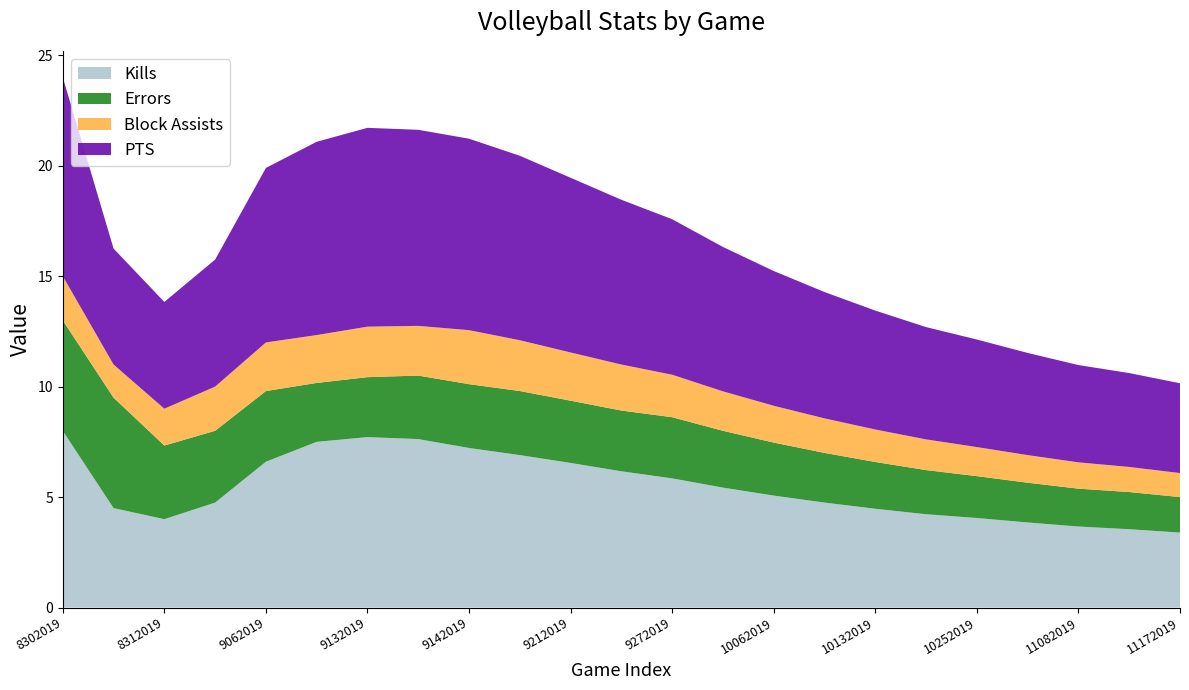

Reading left to right, list all the values displayed in this chart.

Kills: 8.0	4.5	4.0	4.8	6.6	7.5	7.7	7.6	7.2	6.9	6.5	6.2	5.8	5.4	5.1	4.8	4.5	4.2	4.1	3.9	3.7	3.5	3.4
Errors: 5.0	5.0	3.3	3.2	3.2	2.7	2.7	2.9	2.9	2.9	2.8	2.8	2.8	2.6	2.4	2.2	2.1	2.0	1.9	1.8	1.7	1.7	1.6
Block Assists: 2.0	1.5	1.7	2.0	2.2	2.2	2.3	2.2	2.4	2.3	2.2	2.1	1.9	1.8	1.7	1.6	1.5	1.4	1.3	1.2	1.2	1.1	1.1
PTS: 9.0	5.2	4.8	5.8	7.9	8.8	9.0	8.9	8.7	8.3	7.9	7.5	7.0	6.5	6.1	5.7	5.4	5.1	4.9	4.6	4.4	4.2	4.1